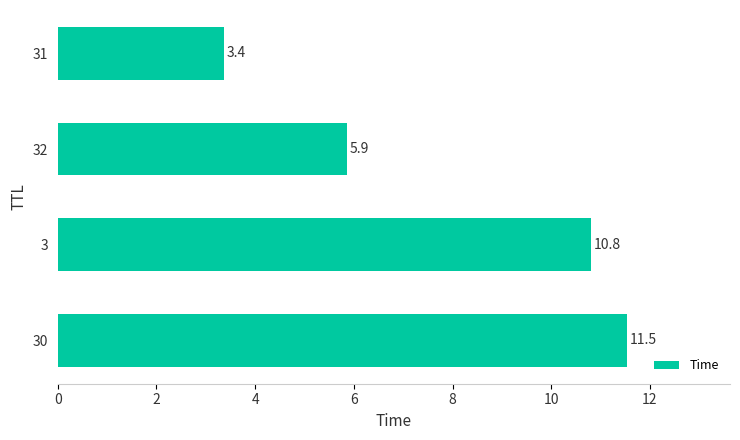

Where is the data nearest to the value 7?

32